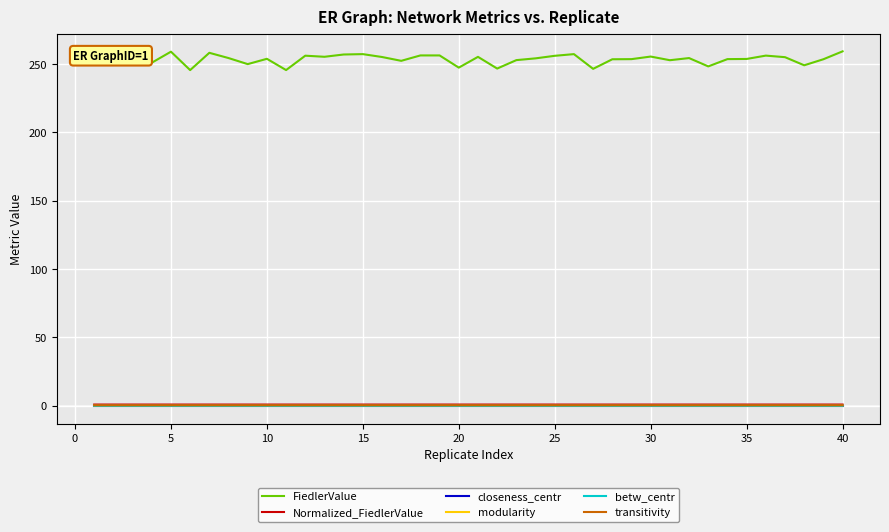

At how many categories does at least one series exceed 230?

40